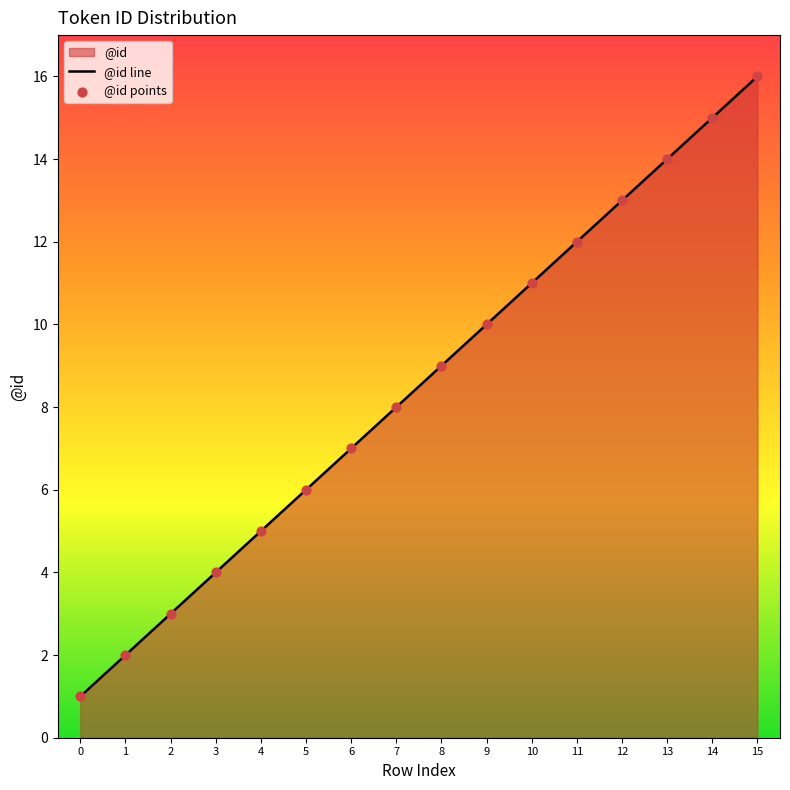

Which series has the largest total across all categories?

@id line